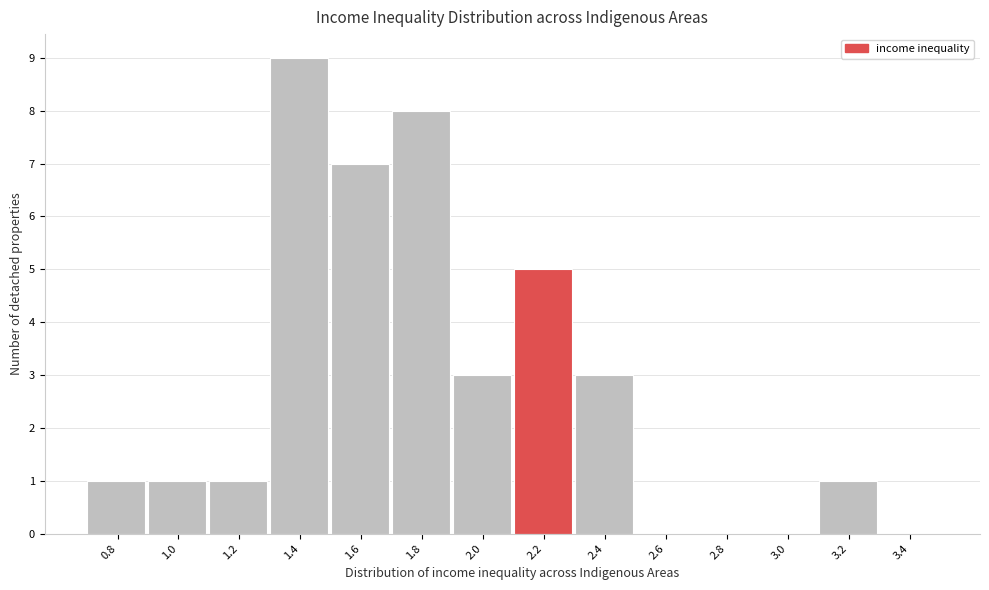

Reading left to right, extract all data points from this chart.

0.8=1	1.0=1	1.2=1	1.4=9	1.6=7	1.8=8	2.0=3	2.2=5	2.4=3	2.6=0	2.8=0	3.0=0	3.2=1	3.4=0